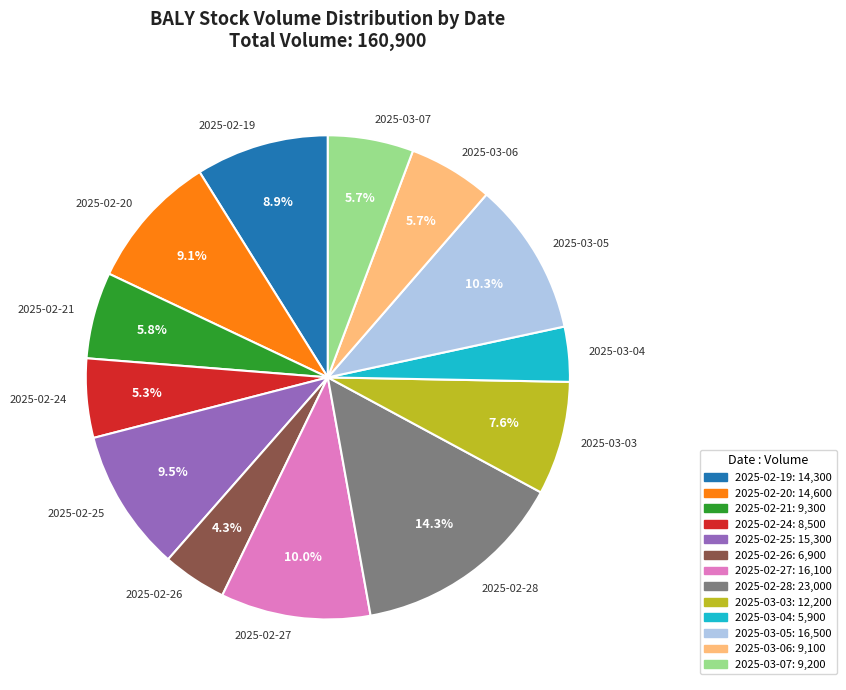

Which category has the smallest portion of the pie?

2025-03-04